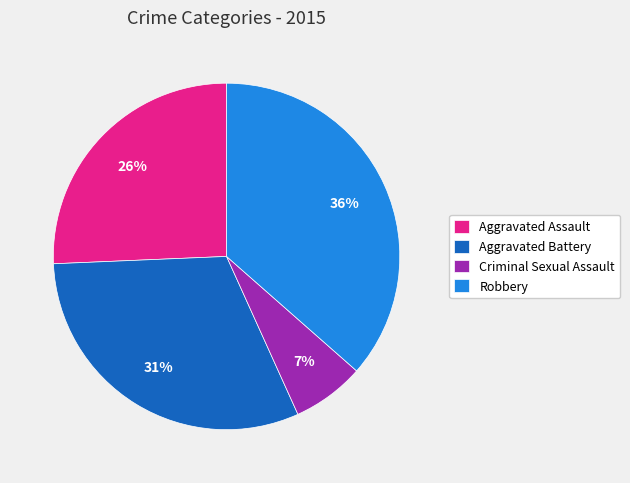

Is there a majority slice in this chart?

No